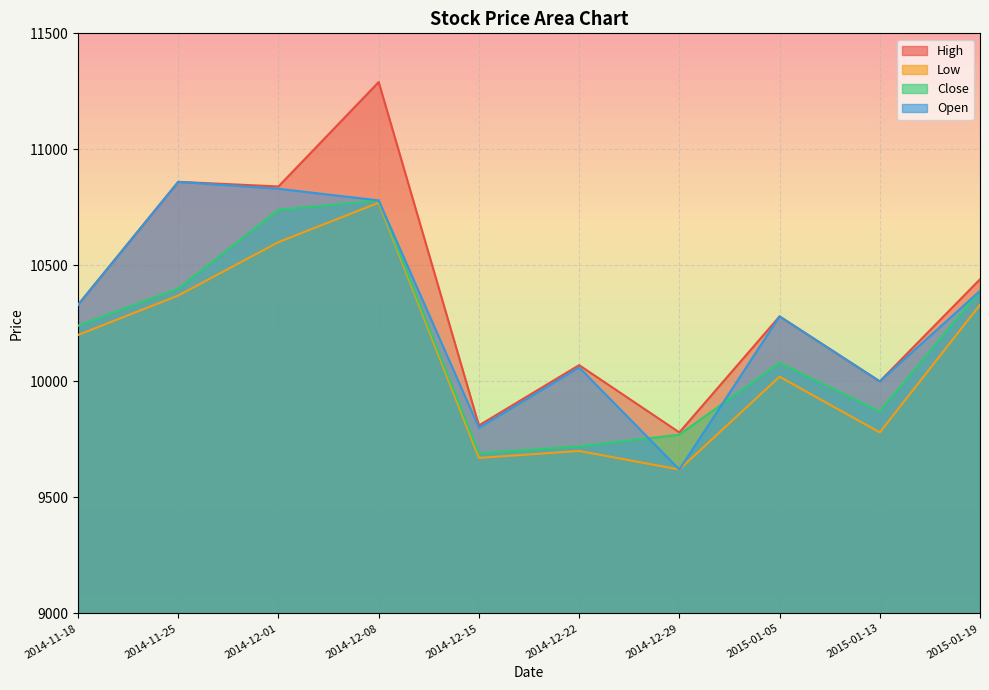

At how many categories does at least one series exceed 10577?

3